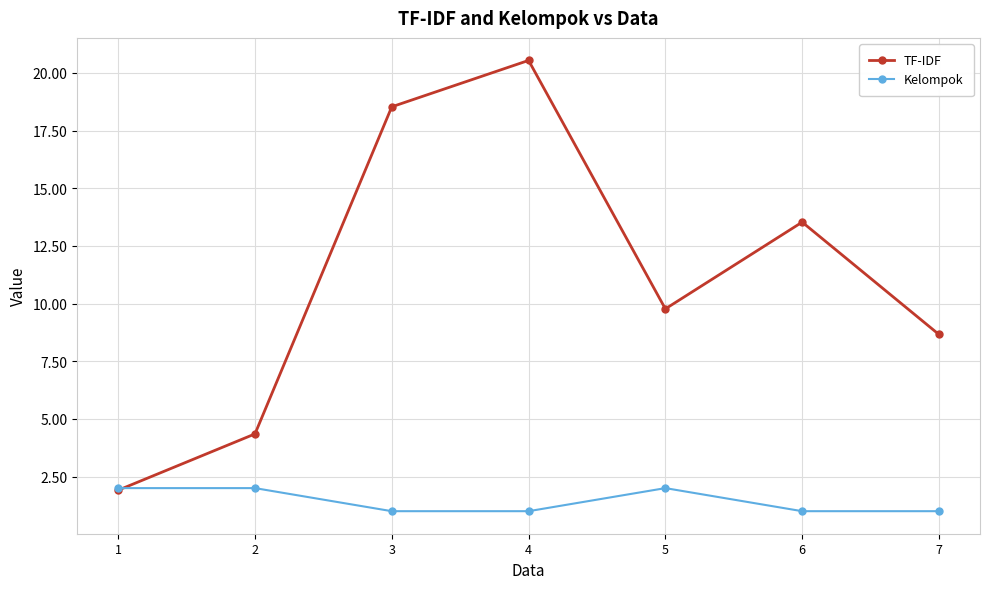

At which category is the sum across all series the highest?

4